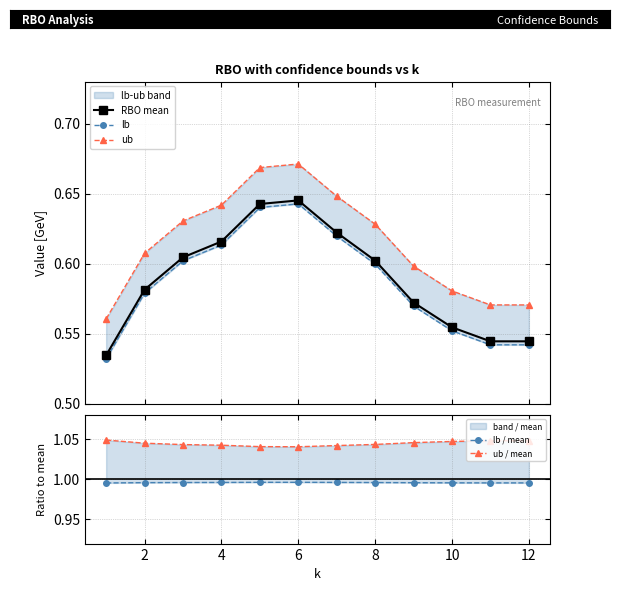

True or false: RBO mean has more than 2 points higher than both neighbors.

False